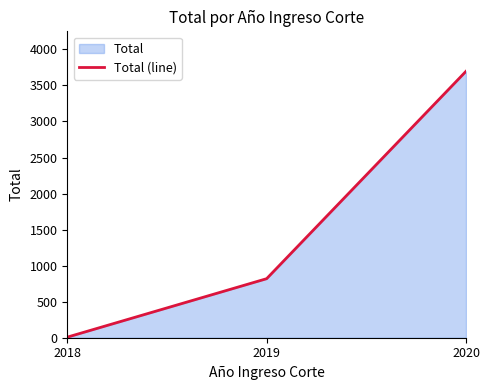

At which category does the chart reach its minimum across all series?

2018